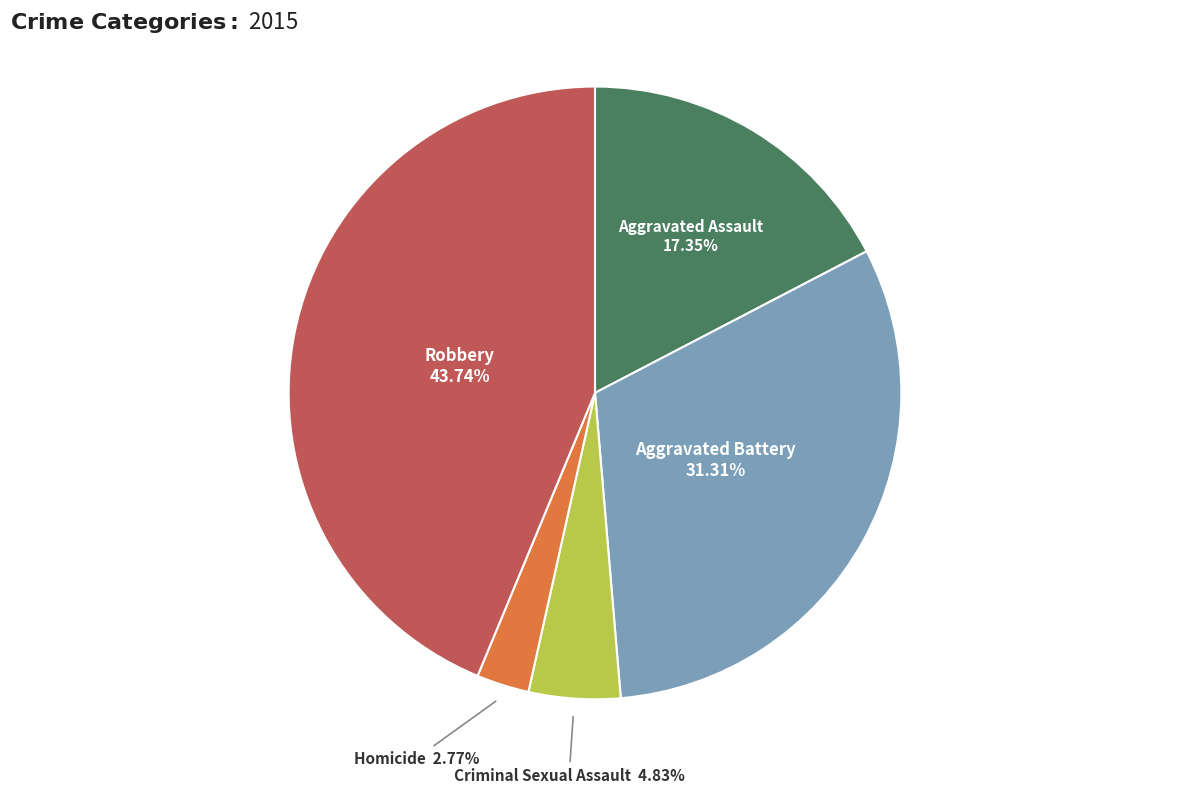

Is there any slice that represents more than half of the pie?

No